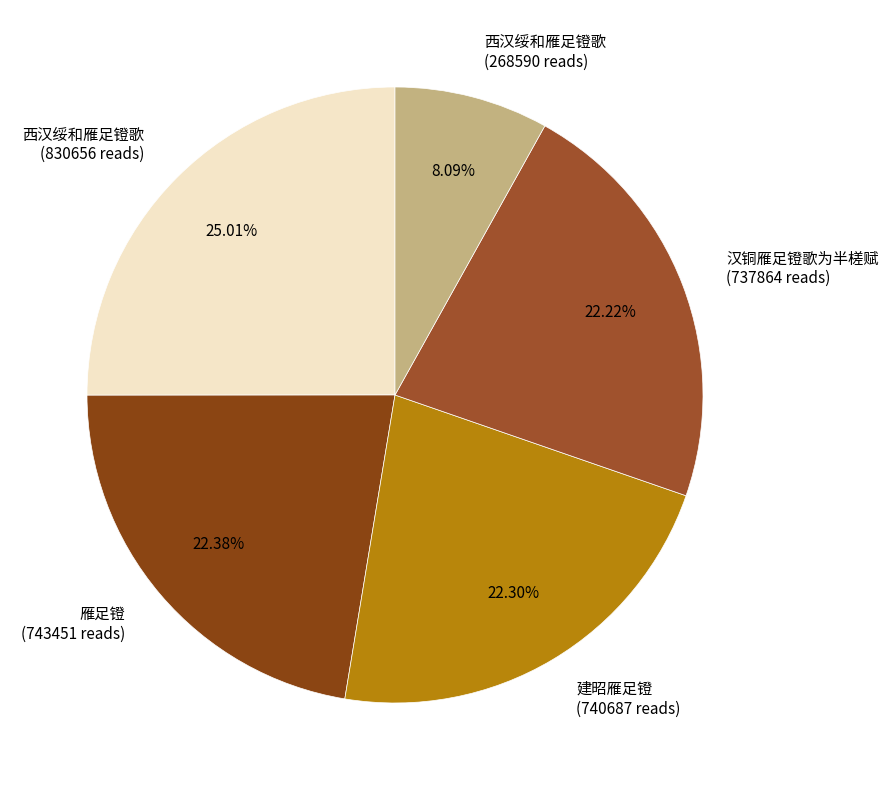

To the nearest percent, what is the difference between the largest and smallest slice percentages?

17%